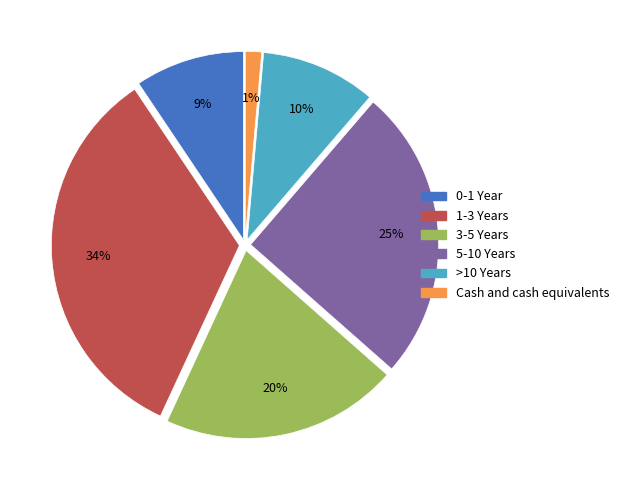

Combined, do Cash and cash equivalents and 5-10 Years account for over 50%?

No